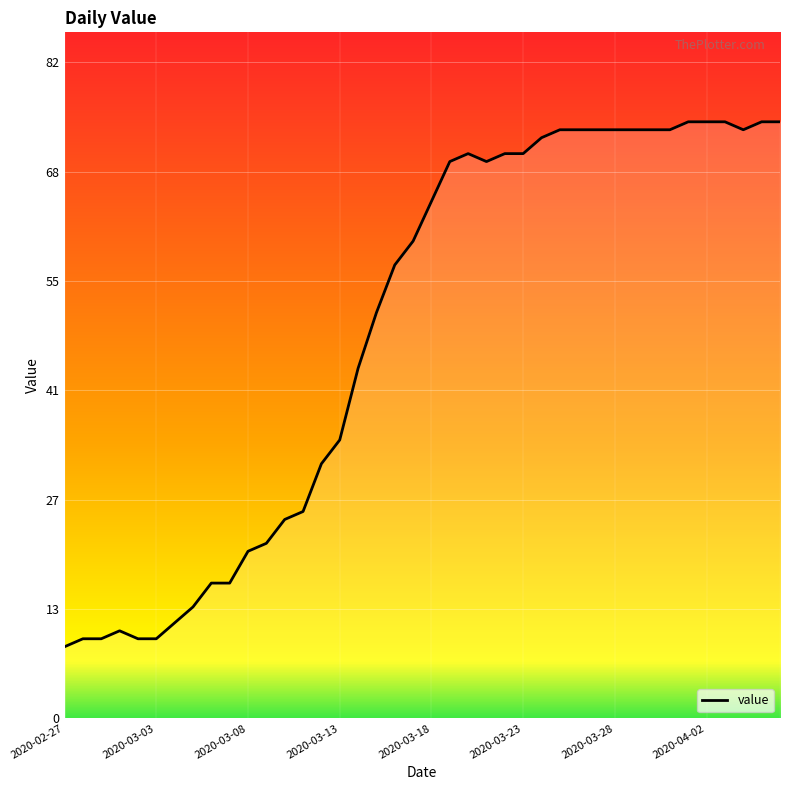

Count the number of categories in the chart.

40